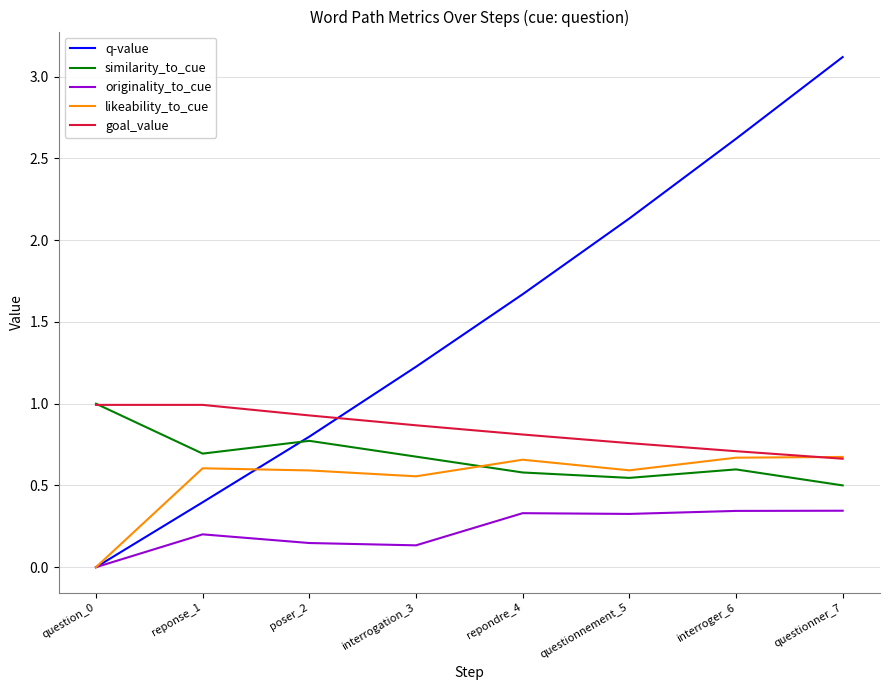

What is the total value across all series at questionner_7?

5.3